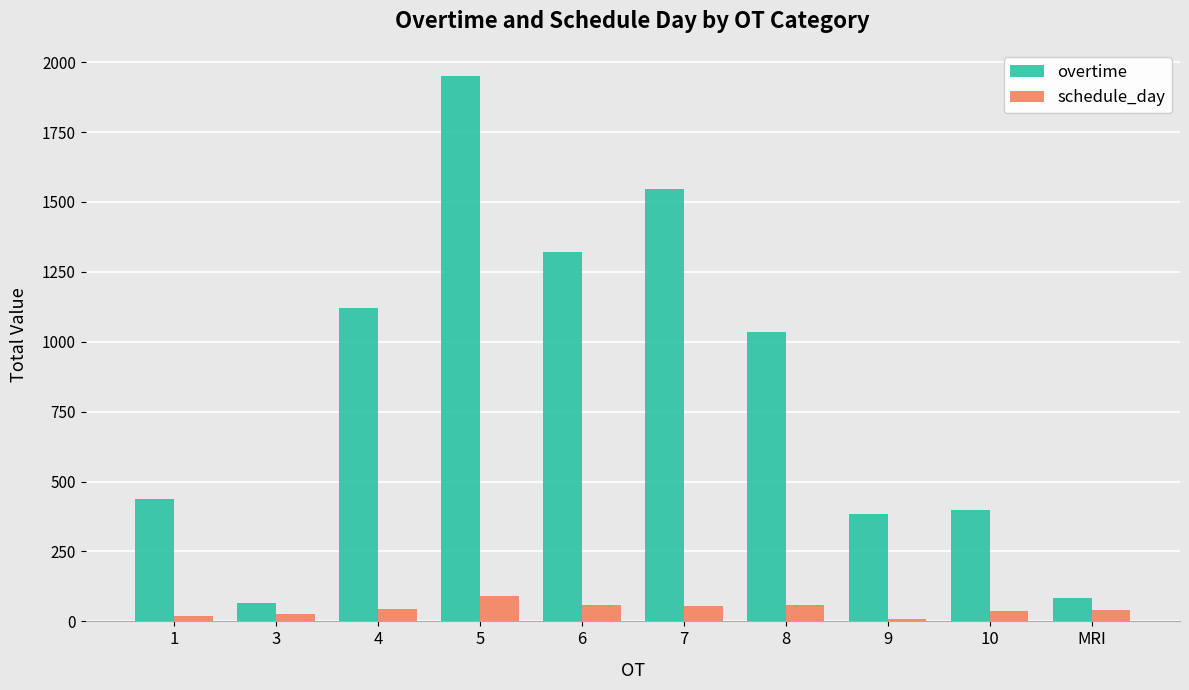

Count the number of data series in this chart.

2